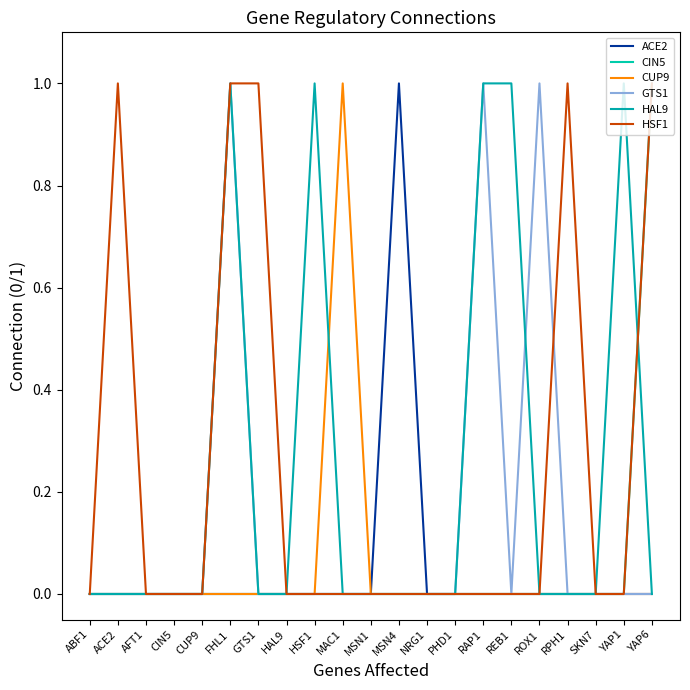

True or false: ACE2 has a value of 0 at AFT1.

True